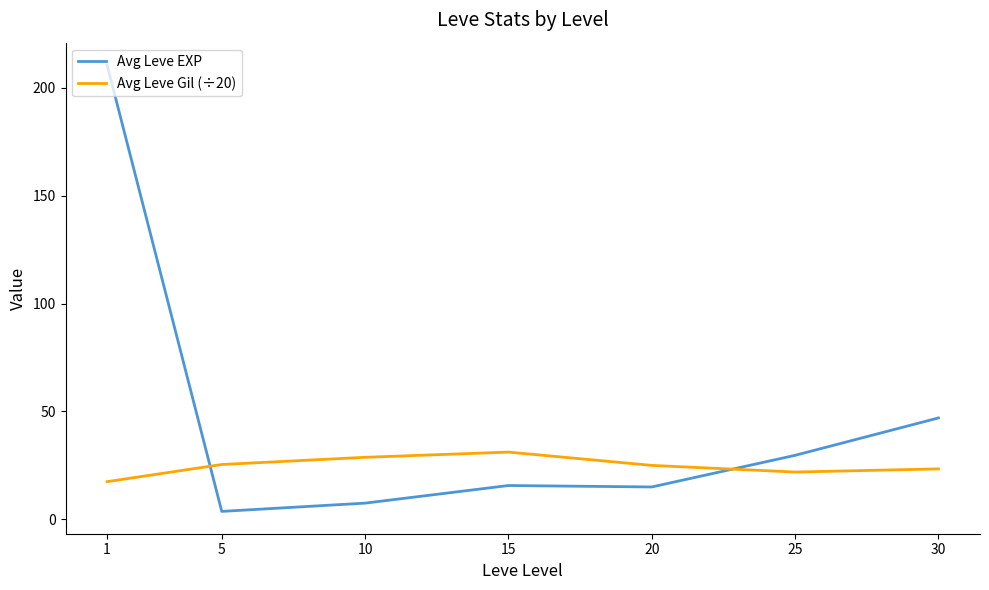

The value of Avg Leve Gil (÷20) at 1 is 17.5. True or false?

True